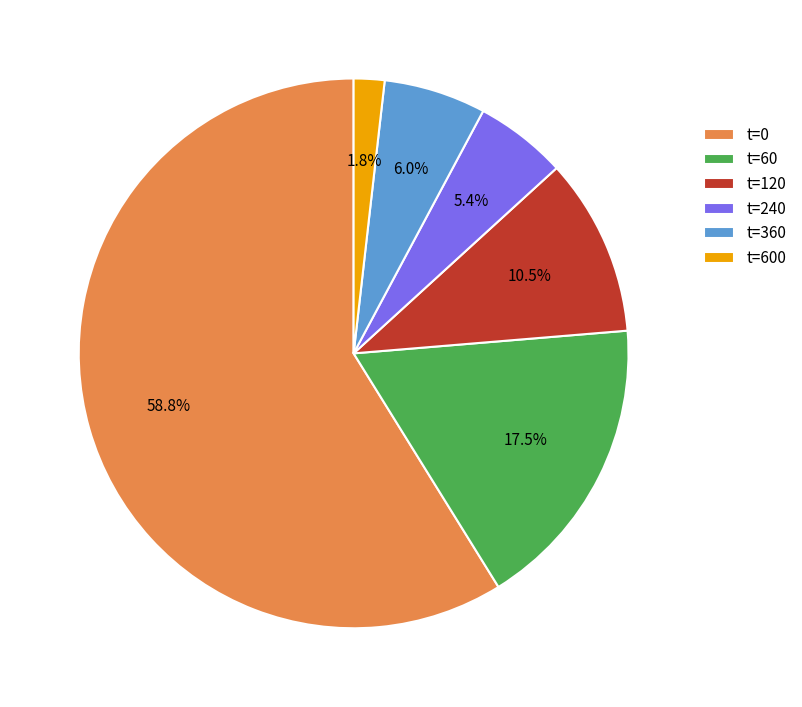

What percentage is NOT represented by t=600?

98.2%